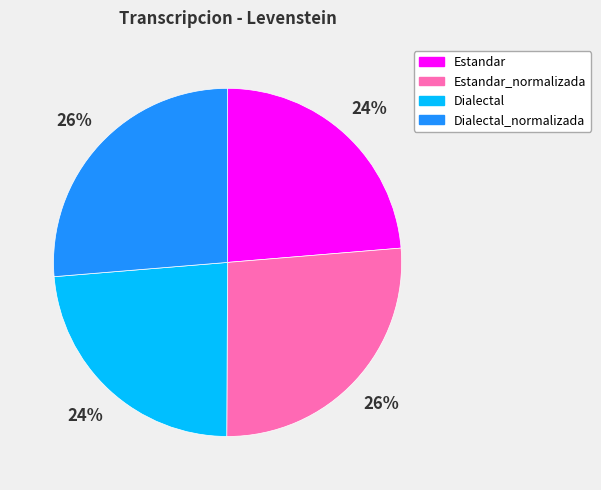

Does any single category account for the majority?

No